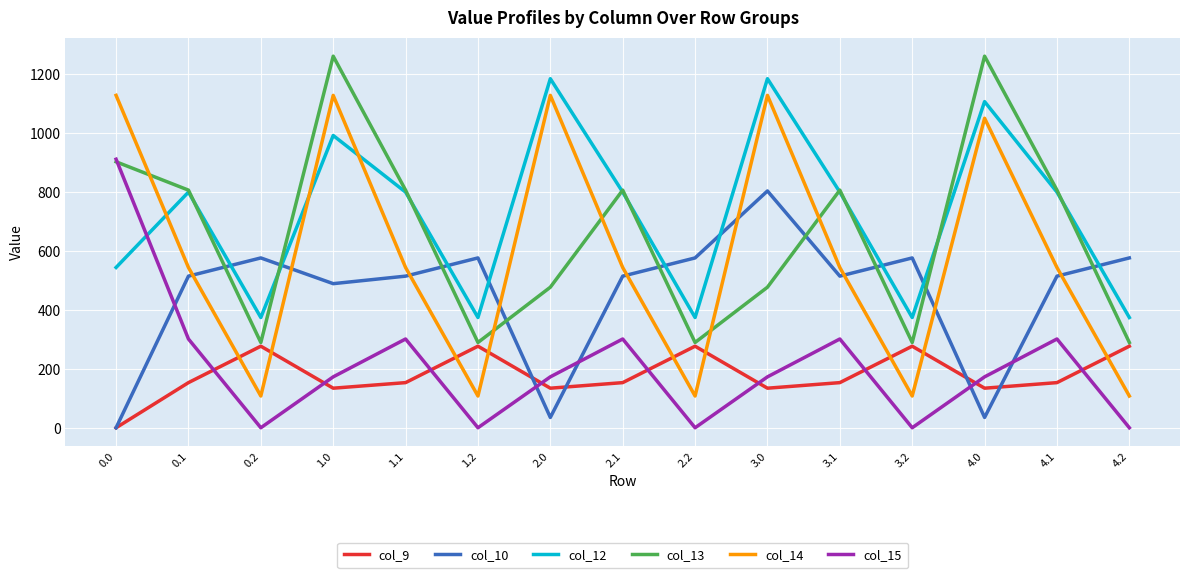

The value of col_10 at 3.0 is 1307.6. True or false?

False